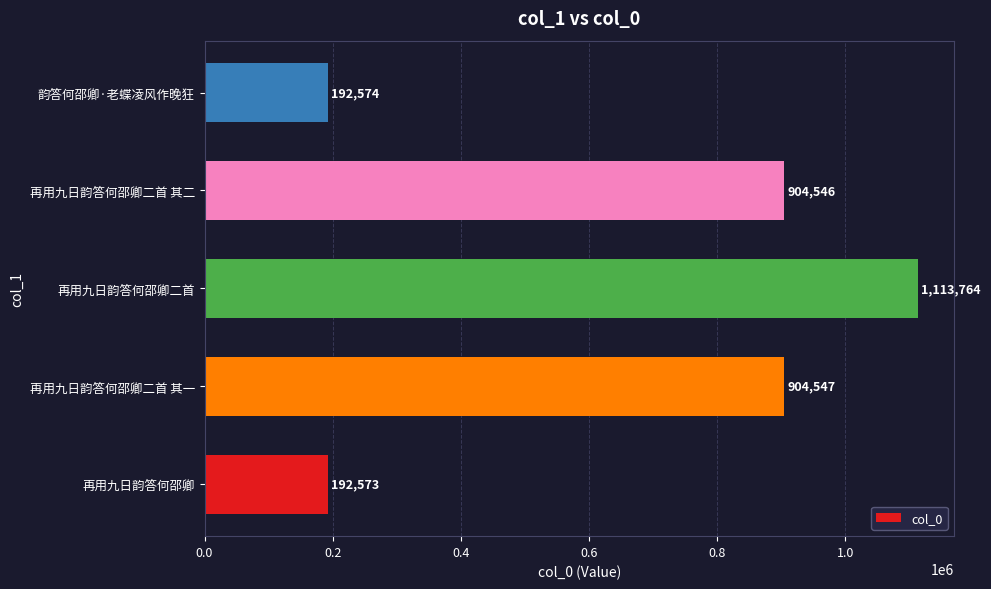

What is the minimum value shown in the chart?

192573